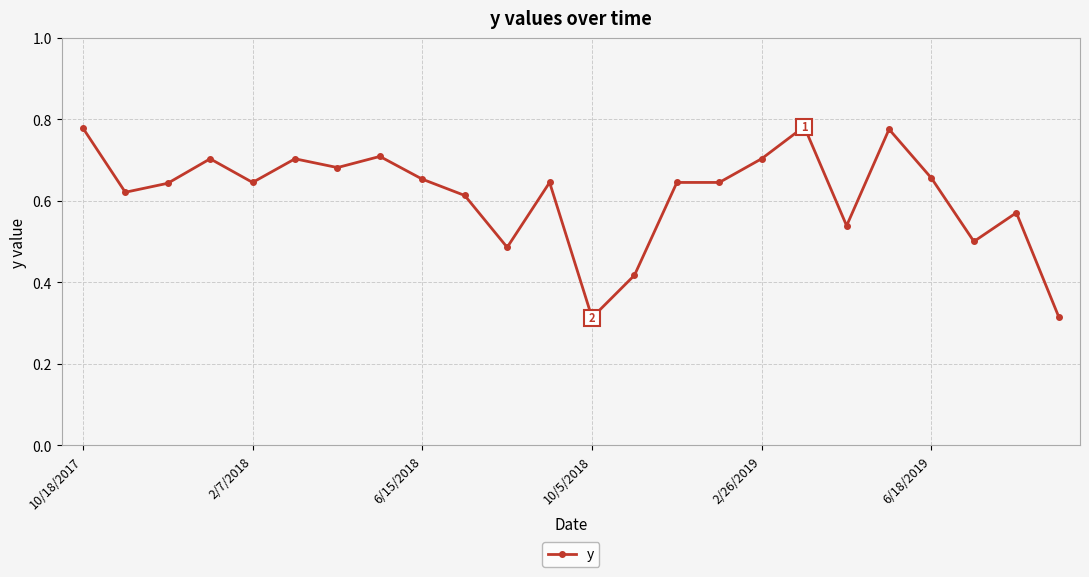

True or false: there are more than 2 points higher than both neighbors.

True